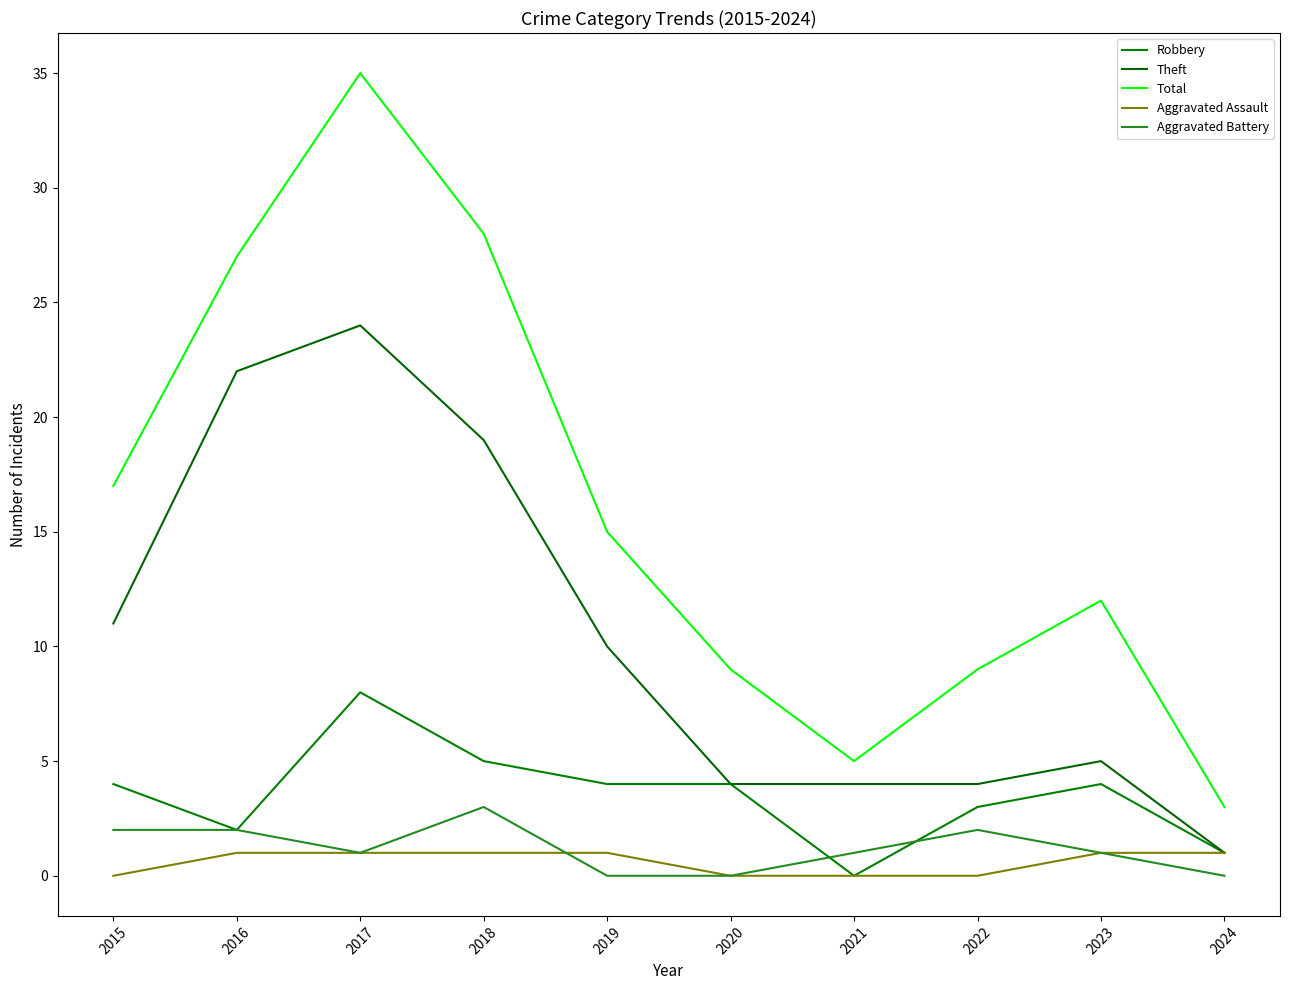

How many lines are shown in the chart?

5